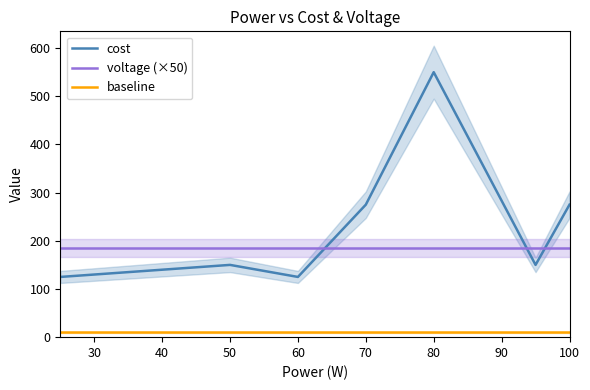

Which series has the largest total across all categories?

cost